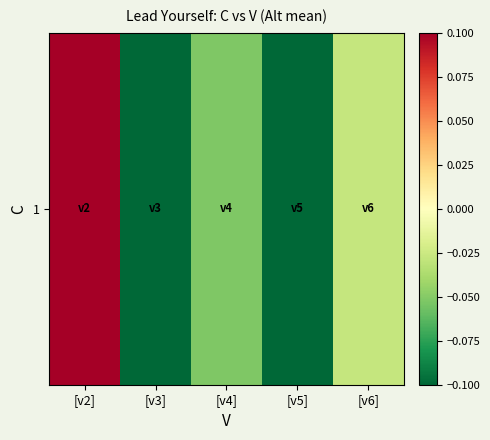

How many categories are shown in the chart?

5